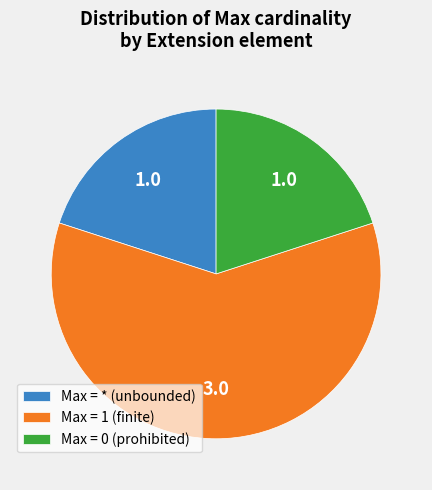

How many slices are in this pie chart?

3